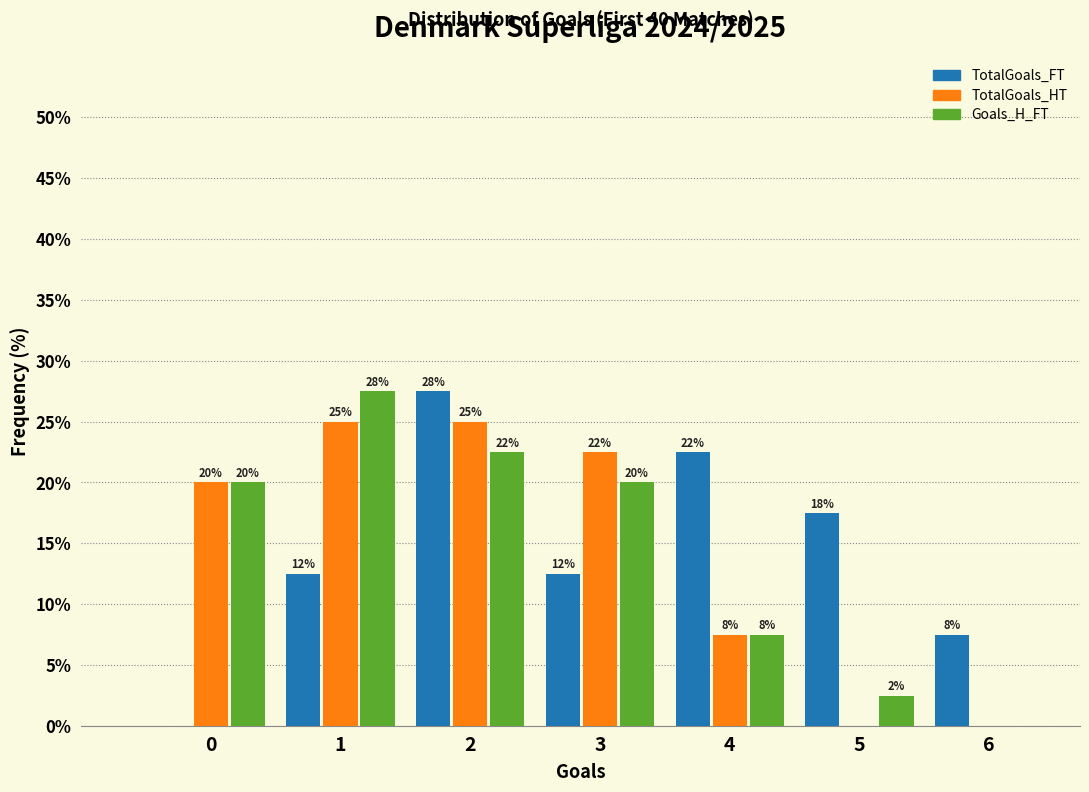

What are all the series names shown in the legend?

TotalGoals_FT, TotalGoals_HT, Goals_H_FT